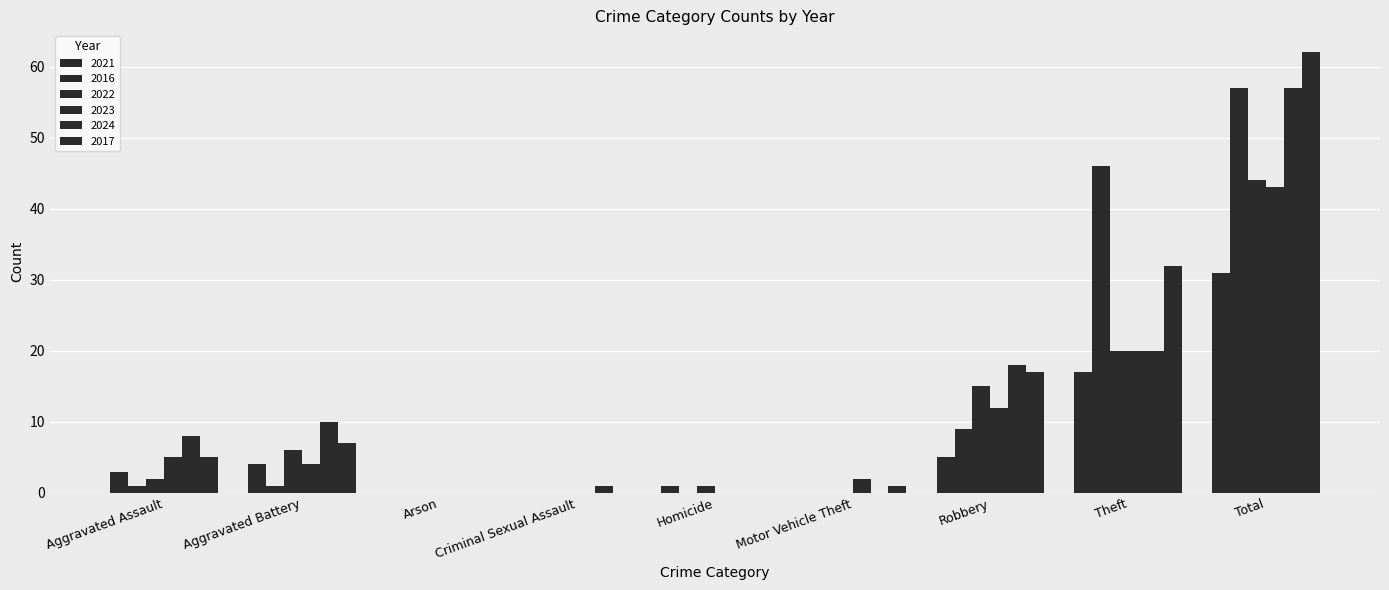

The 2017 series shows 7 at Aggravated Battery. True or false?

True